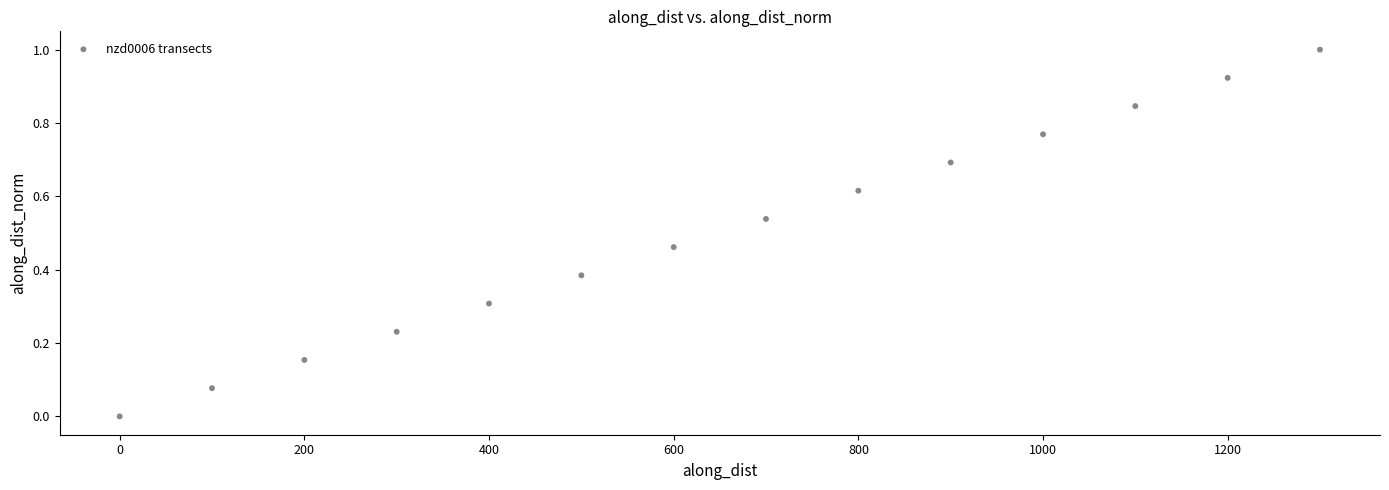

What is the range of Y values (max minus min)?

1.0